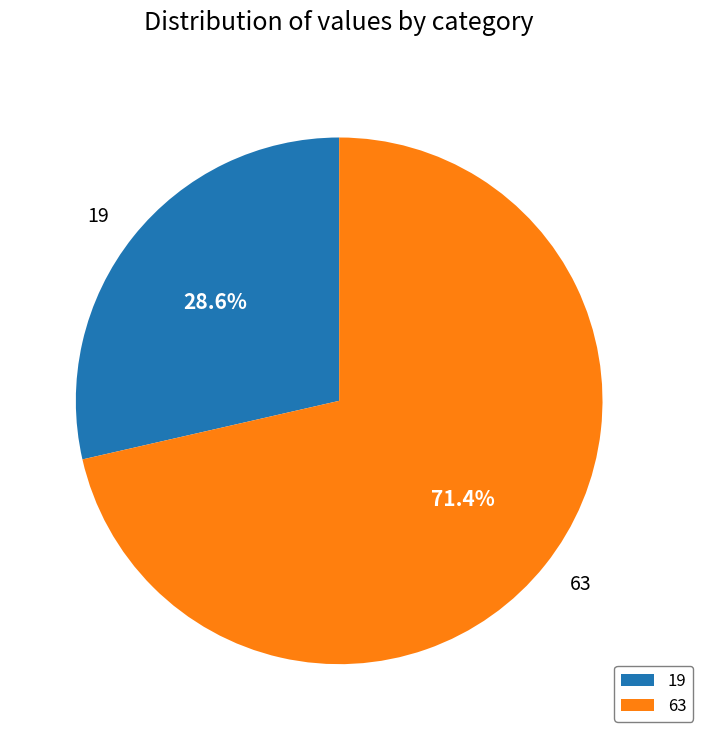

What percentage do 63 and 19 together represent?

100.0%